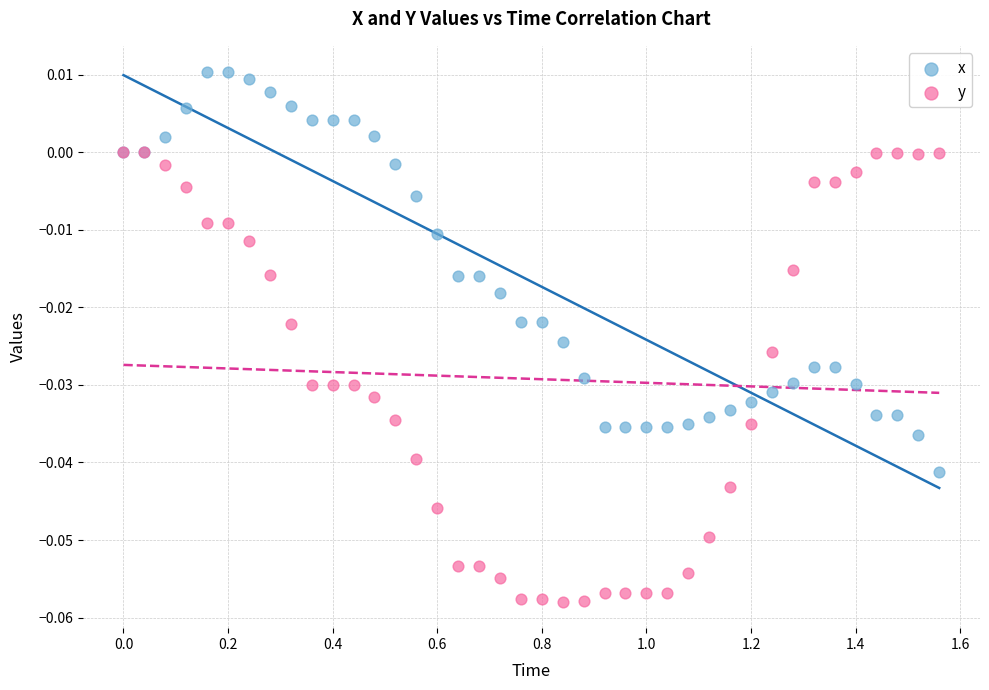

What are all the series names shown in the legend?

x, y